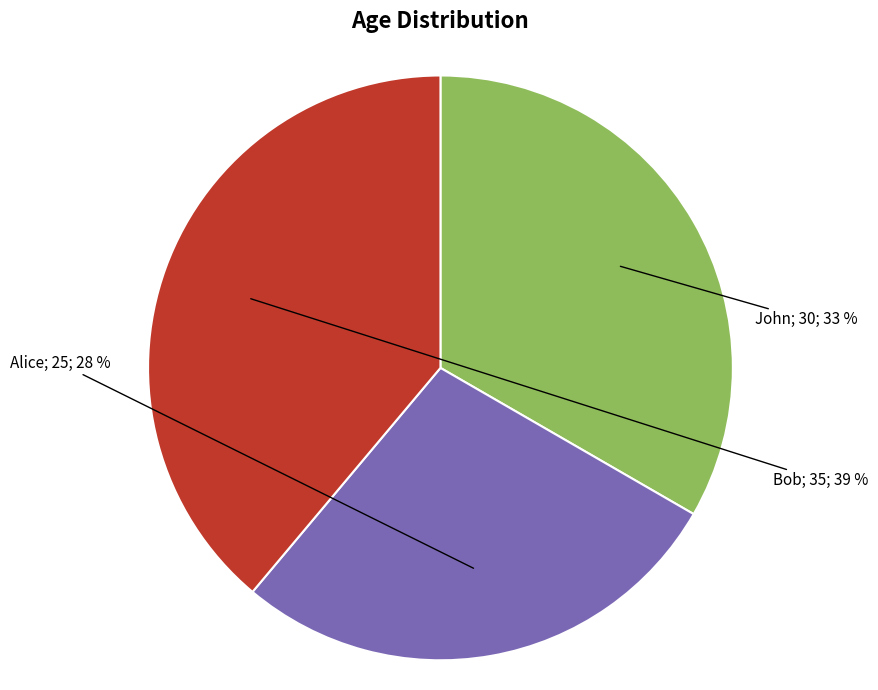

Does any single category account for the majority?

No